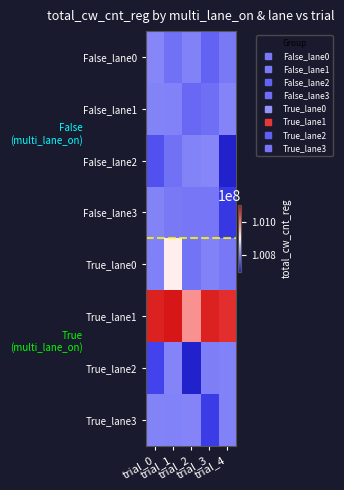

What is the difference between the highest and lowest values at trial_4?

358071